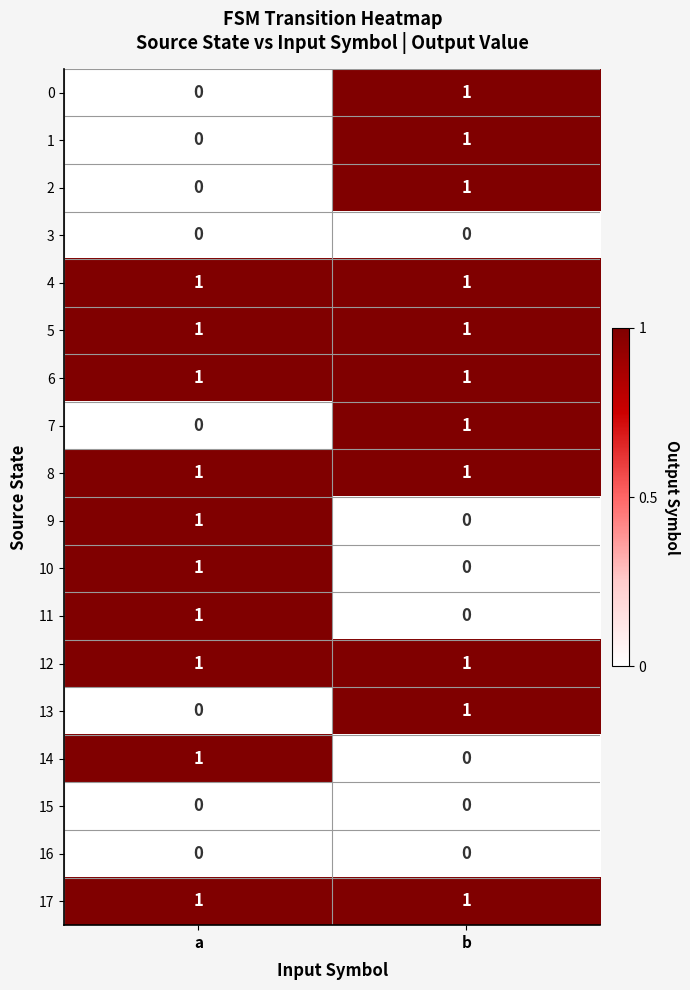

The 9 series shows 1 at a. True or false?

True